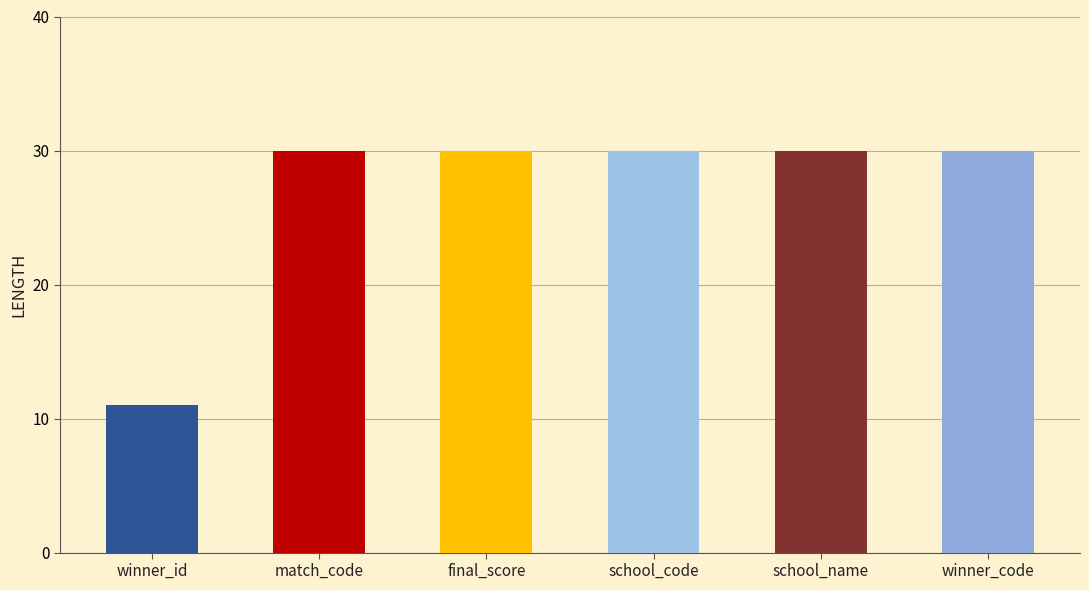

How many values are below 30?

1